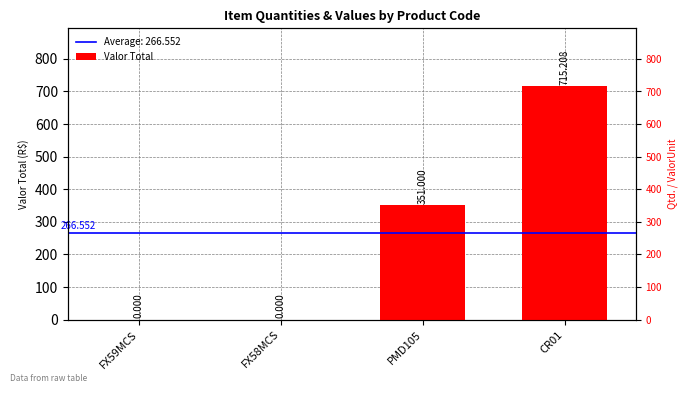

What is the maximum value shown in the chart?

715.2